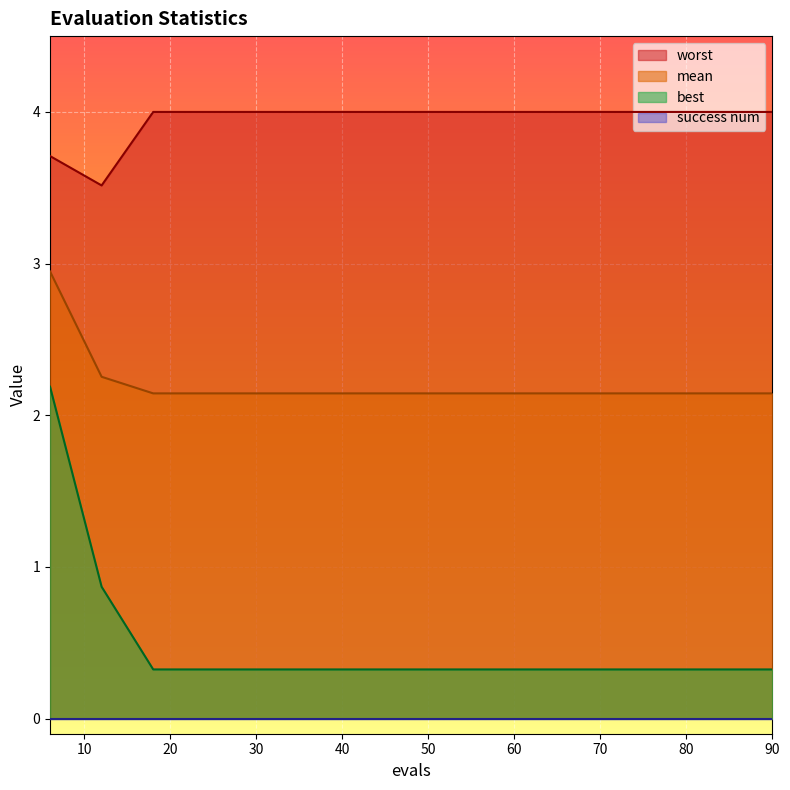

What is the average value of the mean series?

2.2